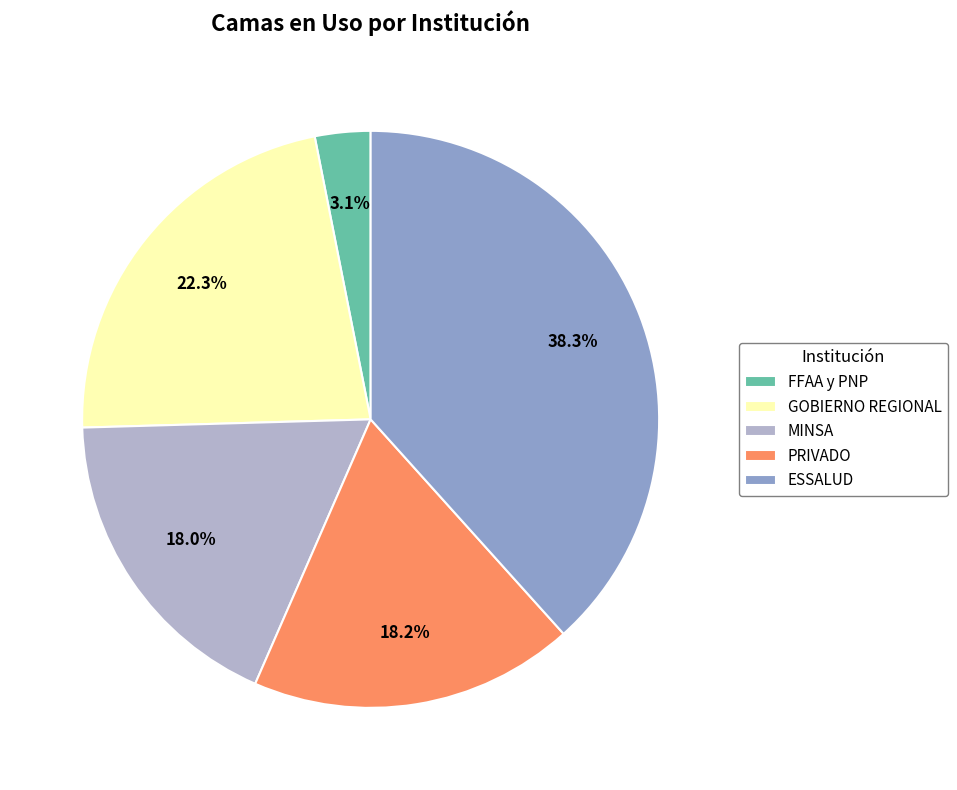

Approximately how many times larger is the value at GOBIERNO REGIONAL compared to MINSA?

1.2